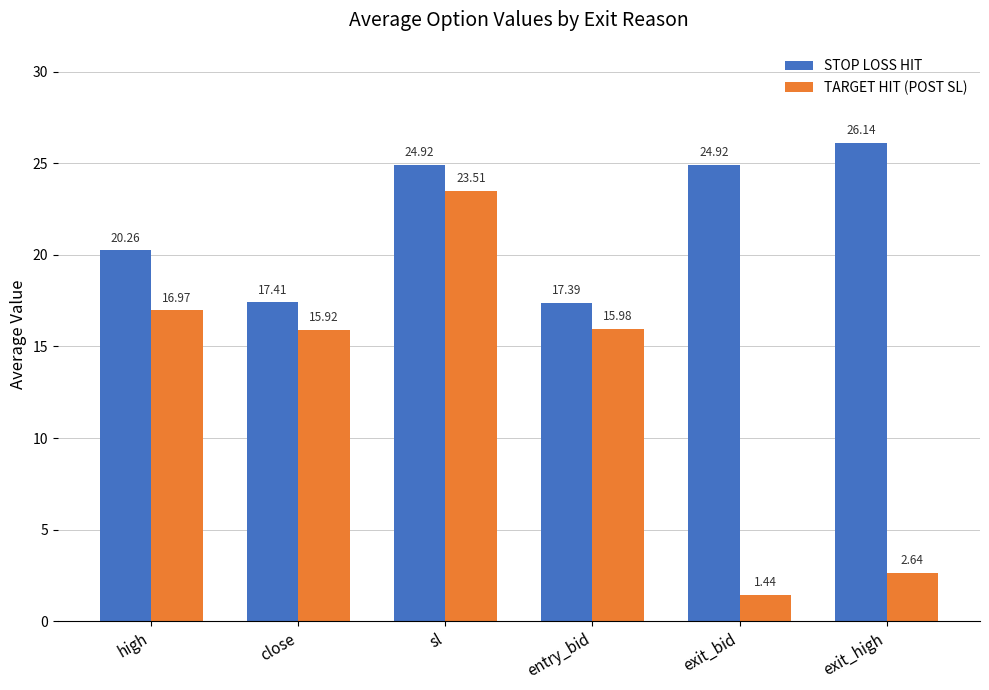

What is the label of the 6th bar from the right?

high